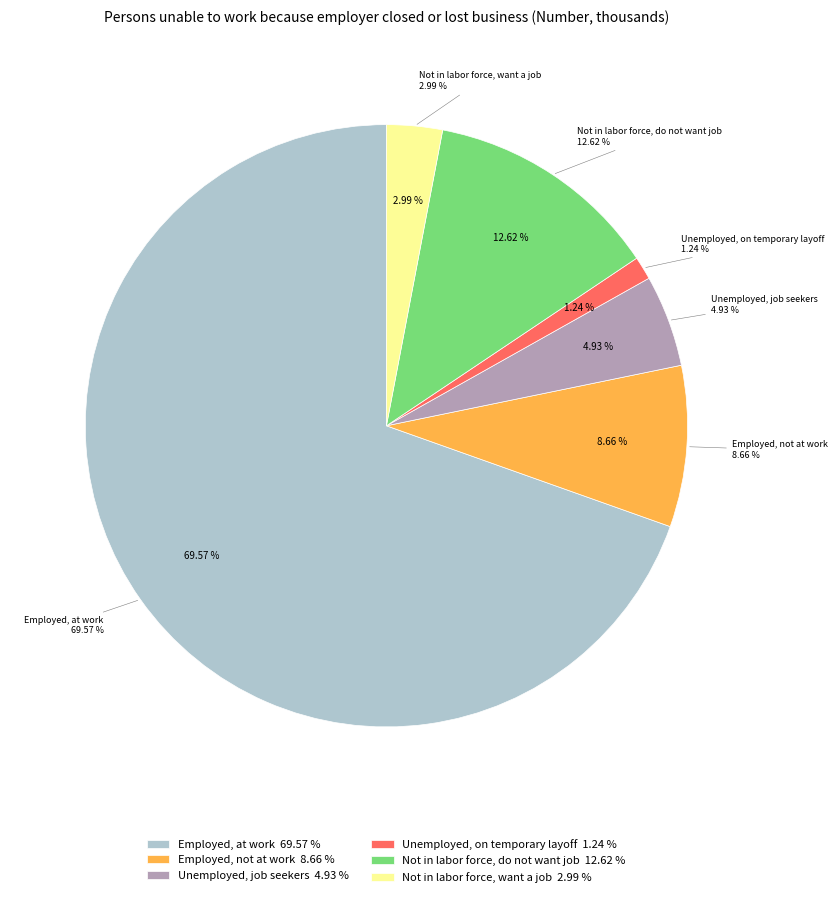

Which category has the smallest portion of the pie?

Unemployed, on temporary layoff